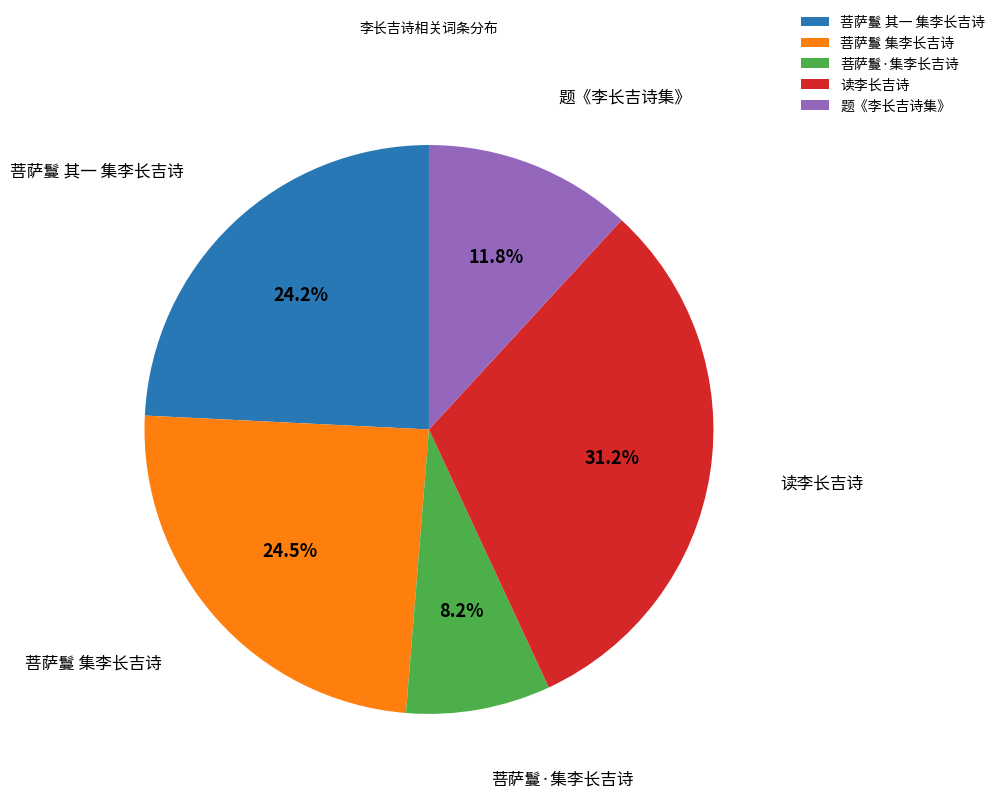

Combined, what portion of the pie is 菩萨鬘·集李长吉诗 and 菩萨鬘 其一 集李长吉诗?

32.4%